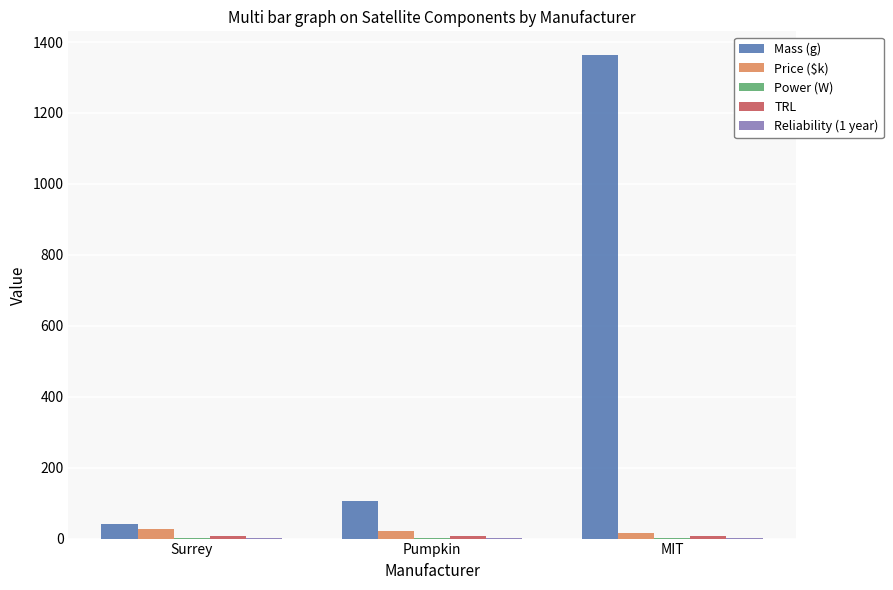

What is the sum of all Price ($k) values?

60.9